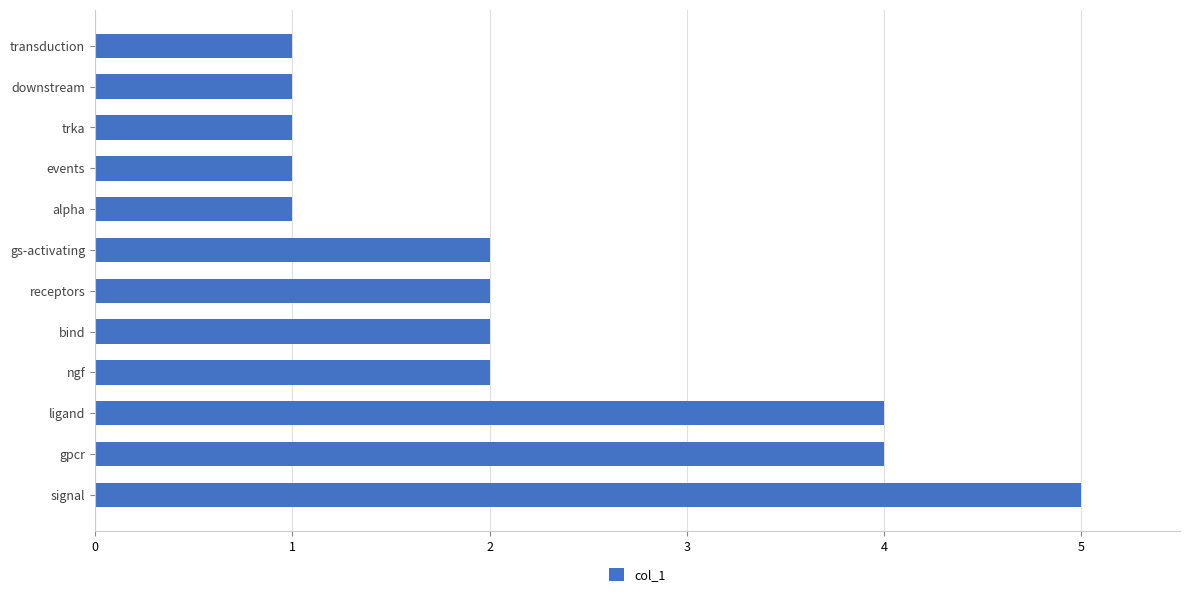

Which has a higher value, events or ngf?

ngf